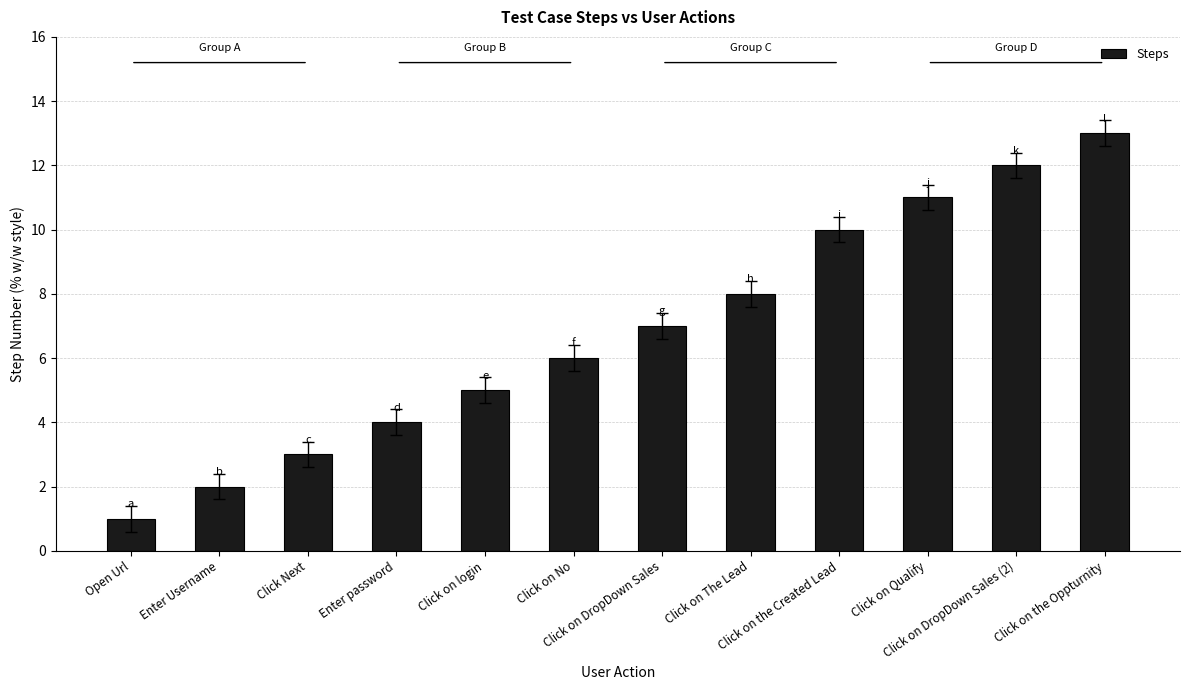

Are the bars horizontal?

No